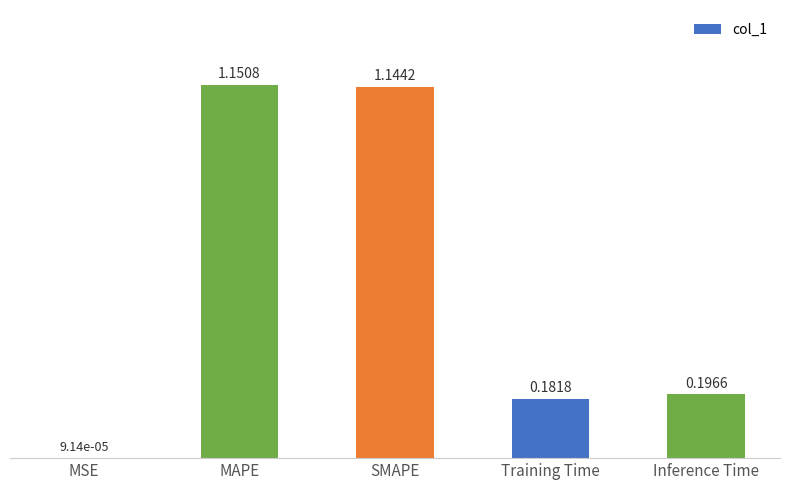

What is the sum of all values?

2.7